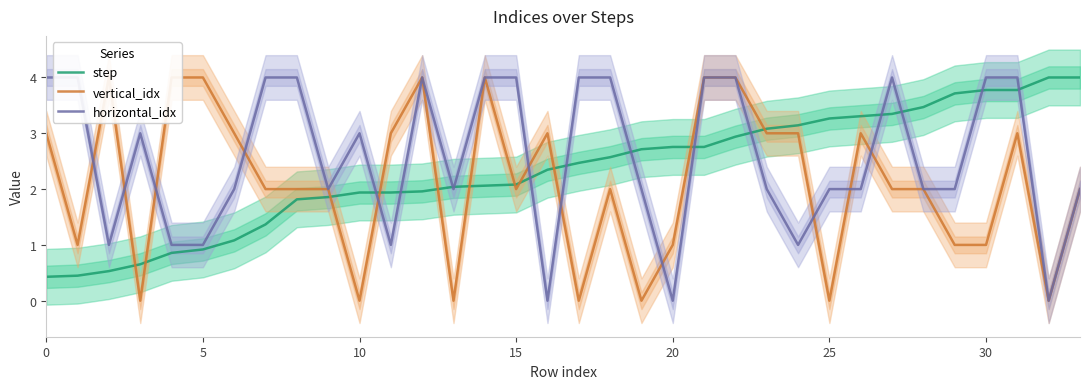

Is the value of vertical_idx at 9 greater than the value of horizontal_idx at 29?

No